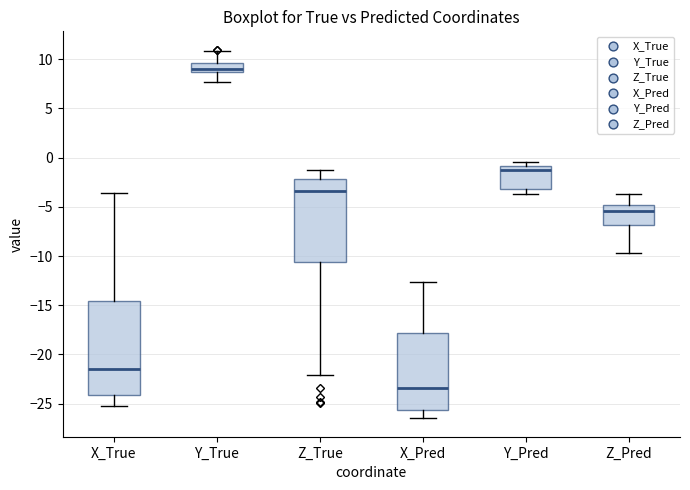

Where does the lower whisker of the box for Y_Pred end on the y-axis? The values are not printed on the chart, so give them approximately, as read against the axis.

-3.5